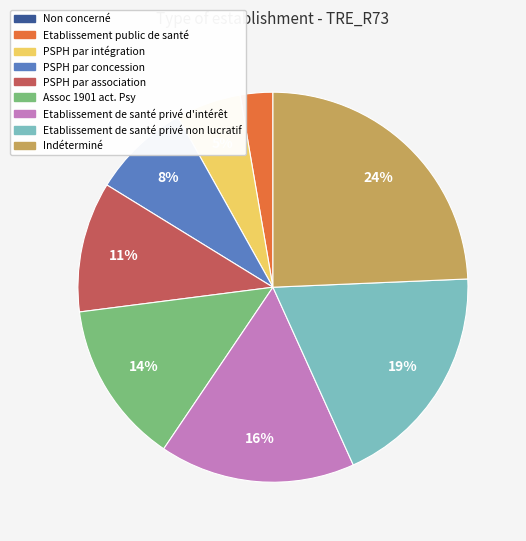

Which has a higher value, PSPH par intégration or PSPH par concession?

PSPH par concession